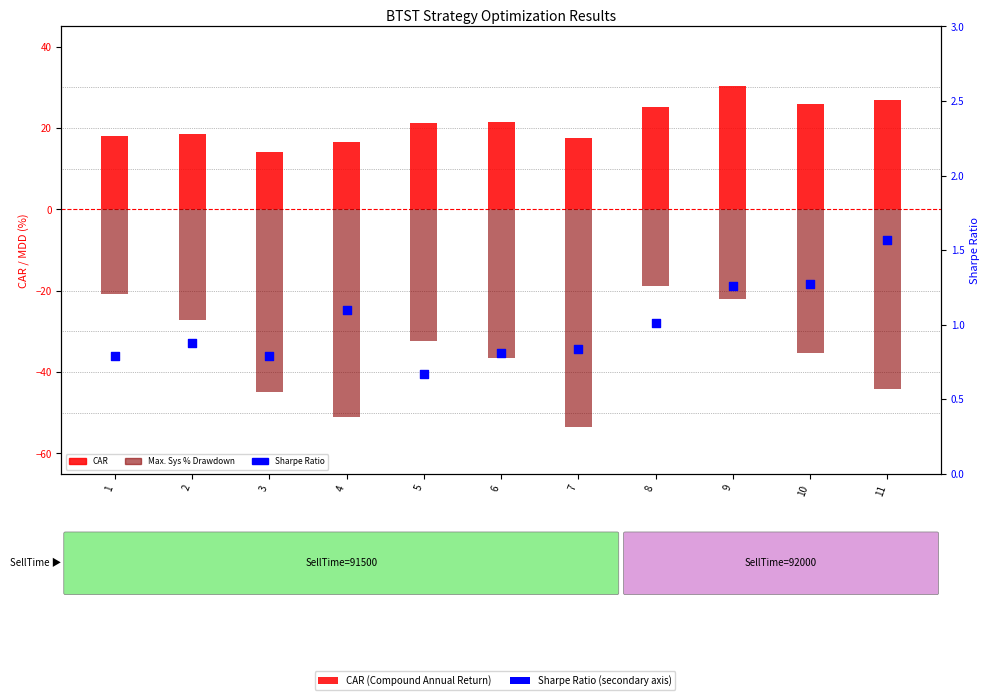

Is the value of Max. Sys % Drawdown at 6 greater than the value of Sharpe Ratio at 8?

No